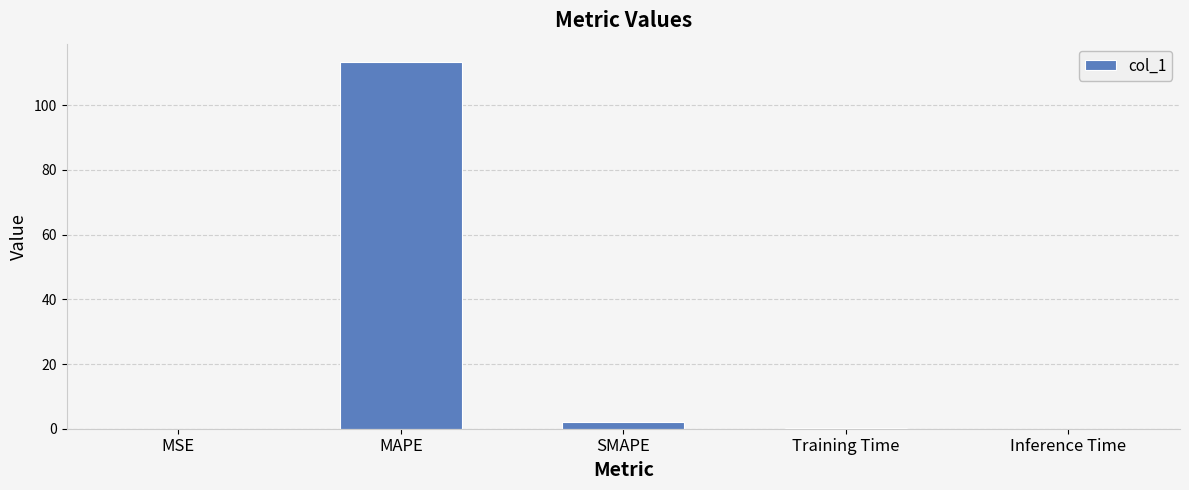

Which category has the highest value across all series?

MAPE